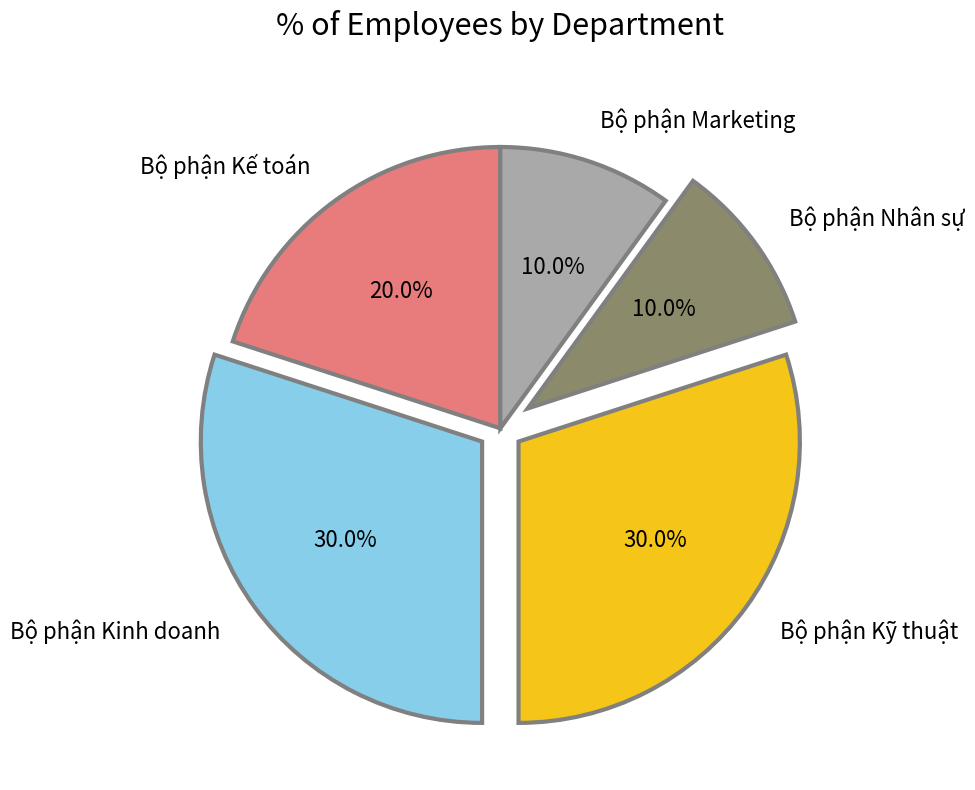

The Bộ phận Nhân sự slice represents 10% of the pie. True or false?

True